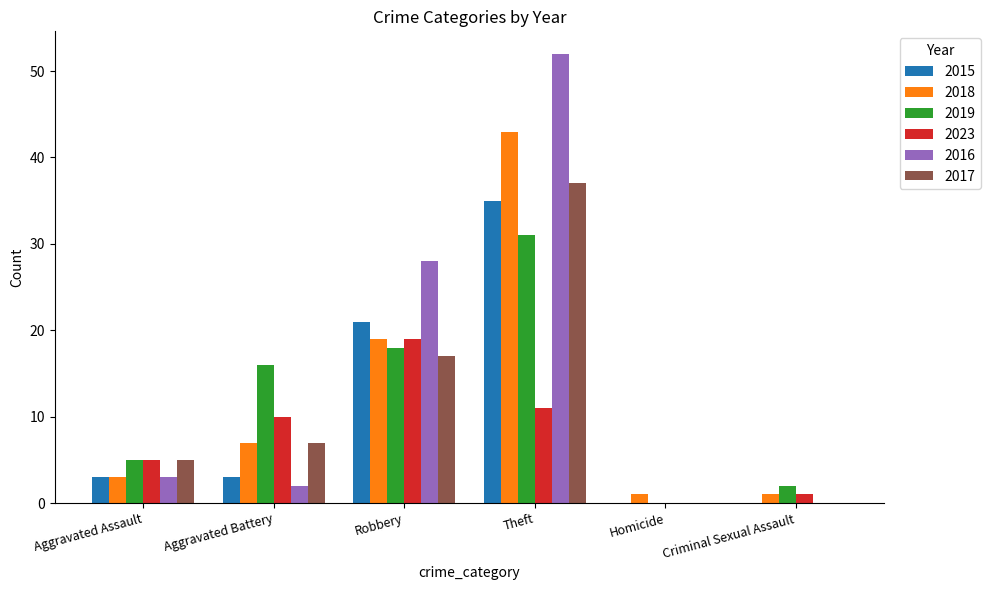

Reading left to right, extract all data points from this chart.

2015: Aggravated Assault=3	Aggravated Battery=3	Robbery=21	Theft=35	Homicide=0	Criminal Sexual Assault=0
2018: Aggravated Assault=3	Aggravated Battery=7	Robbery=19	Theft=43	Homicide=1	Criminal Sexual Assault=1
2019: Aggravated Assault=5	Aggravated Battery=16	Robbery=18	Theft=31	Homicide=0	Criminal Sexual Assault=2
2023: Aggravated Assault=5	Aggravated Battery=10	Robbery=19	Theft=11	Homicide=0	Criminal Sexual Assault=1
2016: Aggravated Assault=3	Aggravated Battery=2	Robbery=28	Theft=52	Homicide=0	Criminal Sexual Assault=0
2017: Aggravated Assault=5	Aggravated Battery=7	Robbery=17	Theft=37	Homicide=0	Criminal Sexual Assault=0